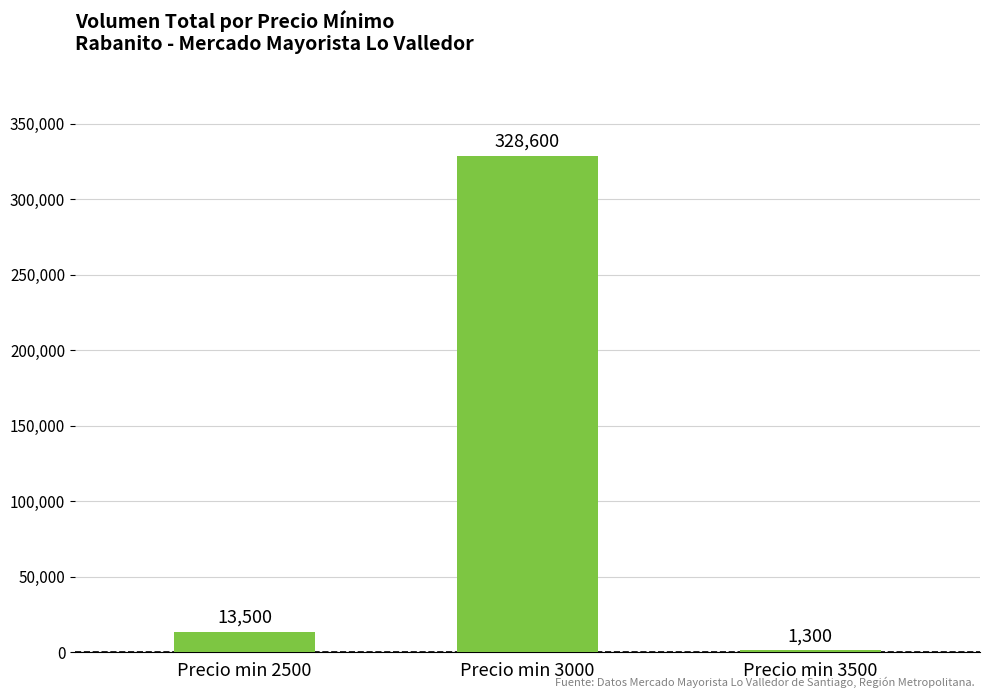

Between Precio min 3500 and Precio min 3000, which is larger?

Precio min 3000